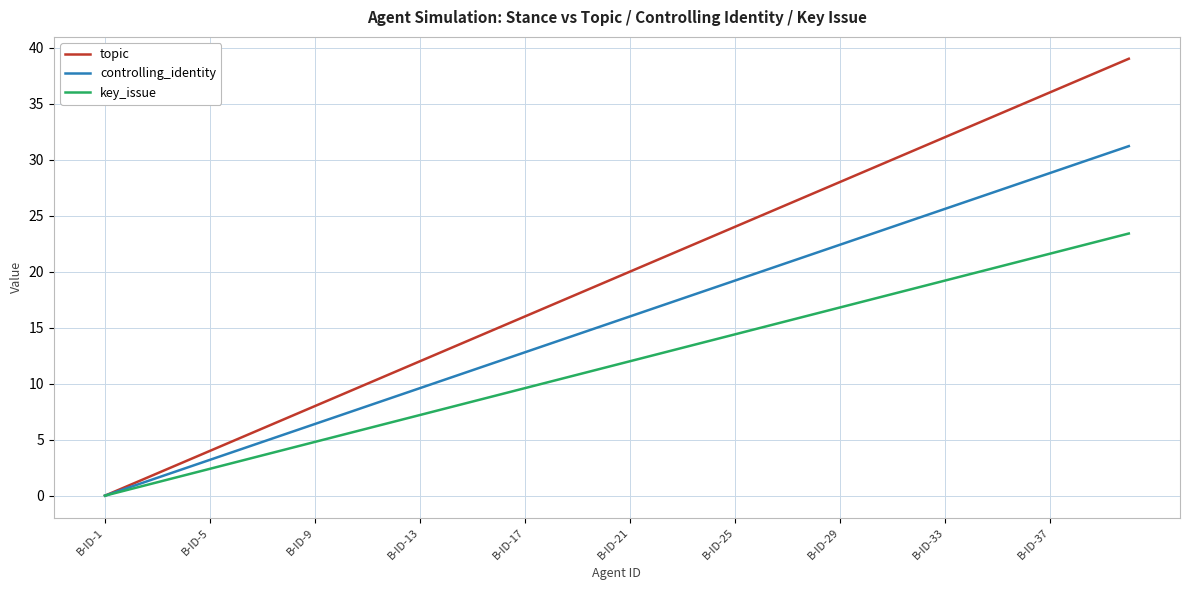

Which series has the largest total across all categories?

topic